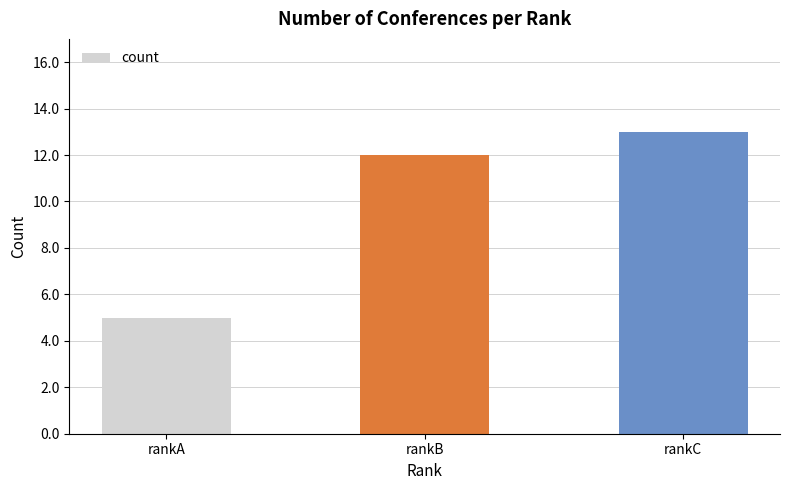

Is it true that the value at rankA is 7?

False